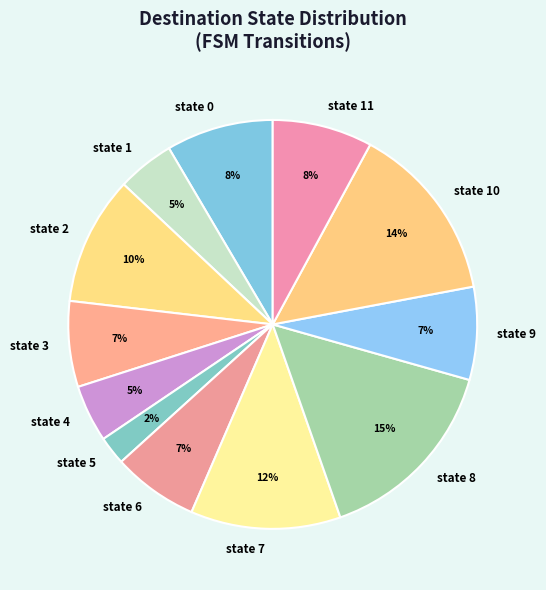

Do state 11 and state 8 together represent more than half of the pie?

No